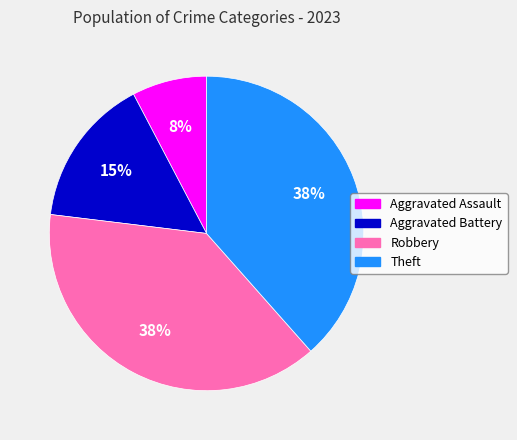

To the nearest percent, what percentage of the pie is Robbery?

38%